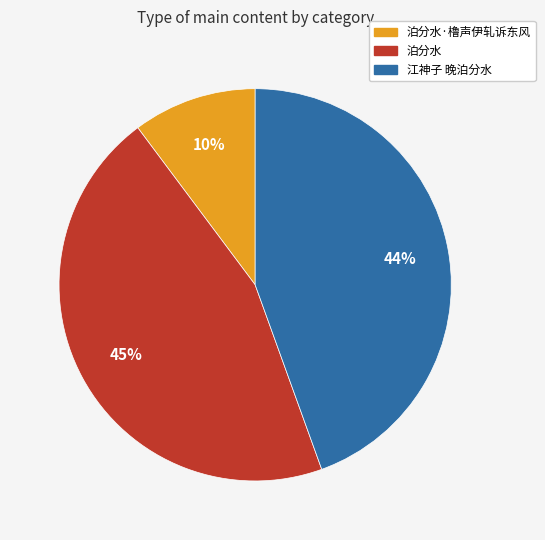

Count the number of slices in the pie.

3